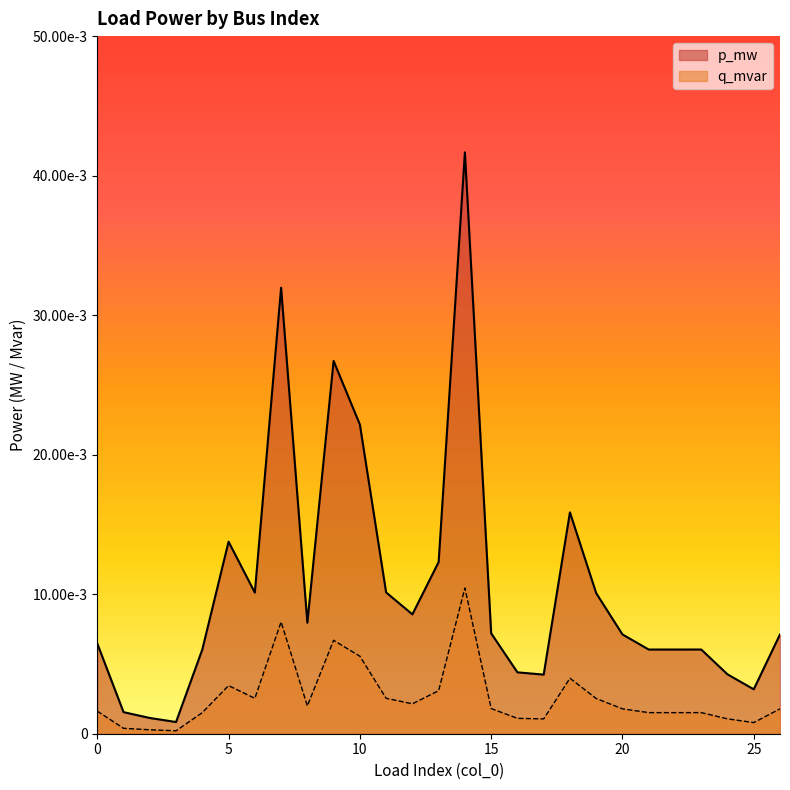

True or false: p_mw and q_mvar intersect in this chart.

False